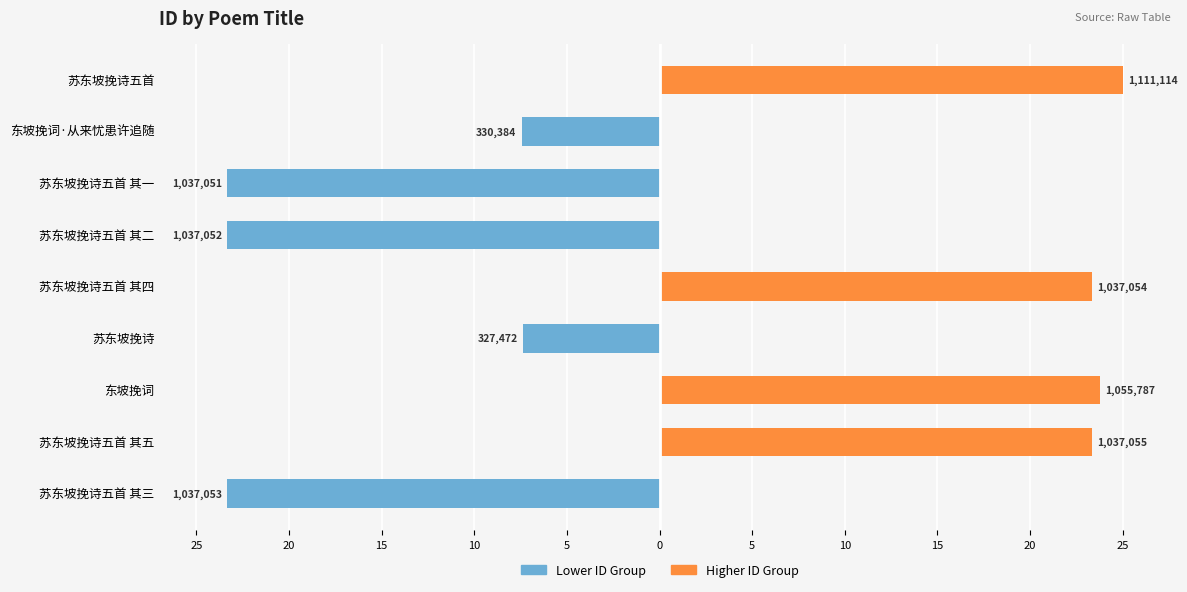

What are all the series names shown in the legend?

Lower ID Group, Higher ID Group